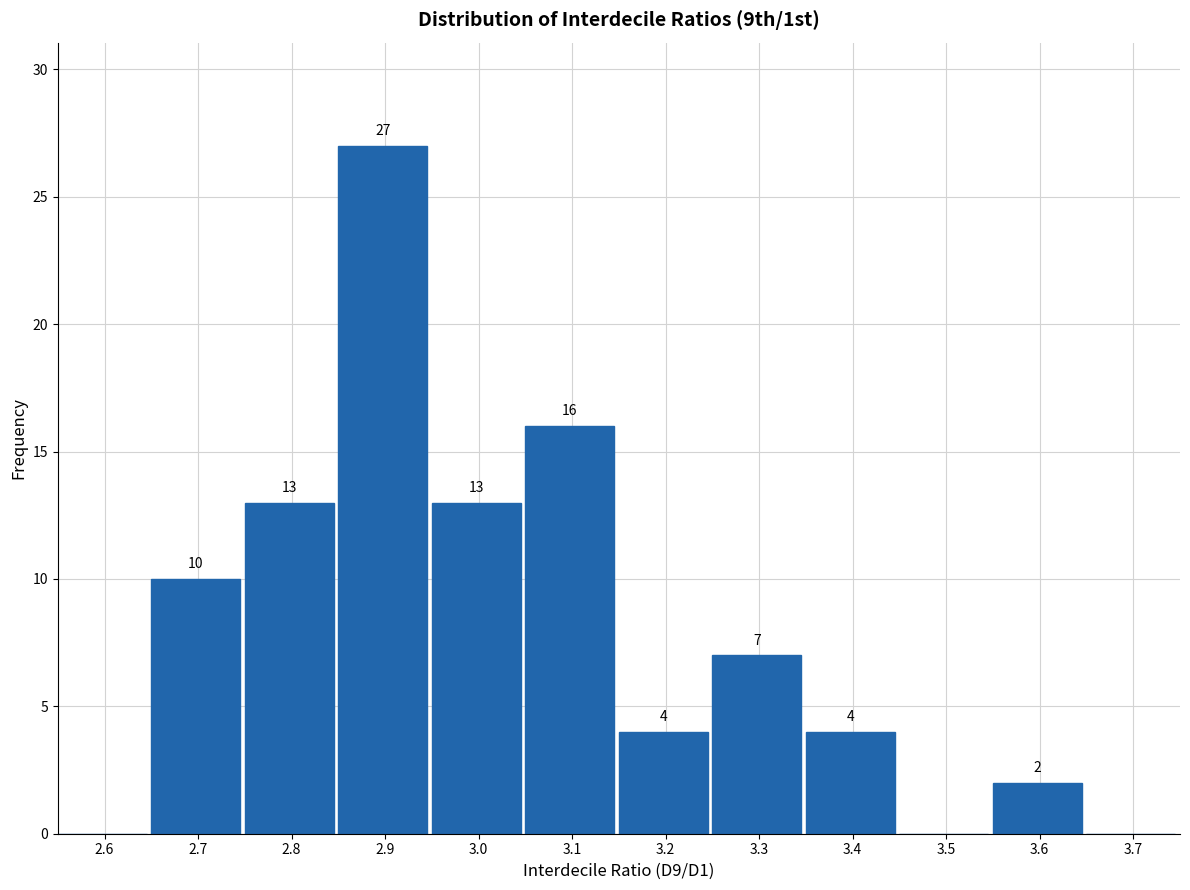

Reading right to left, extract all data points from this chart.

3.7=0	3.6=2	3.5=0	3.4=4	3.3=7	3.2=4	3.1=16	3.0=13	2.9=27	2.8=13	2.7=10	2.6=0